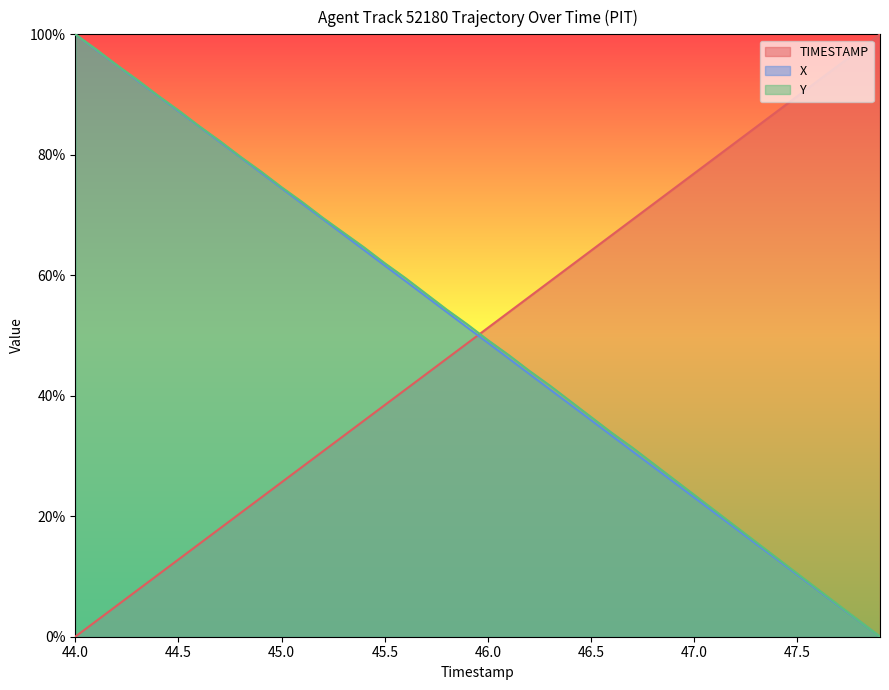

Which series has the largest range (max minus min)?

TIMESTAMP